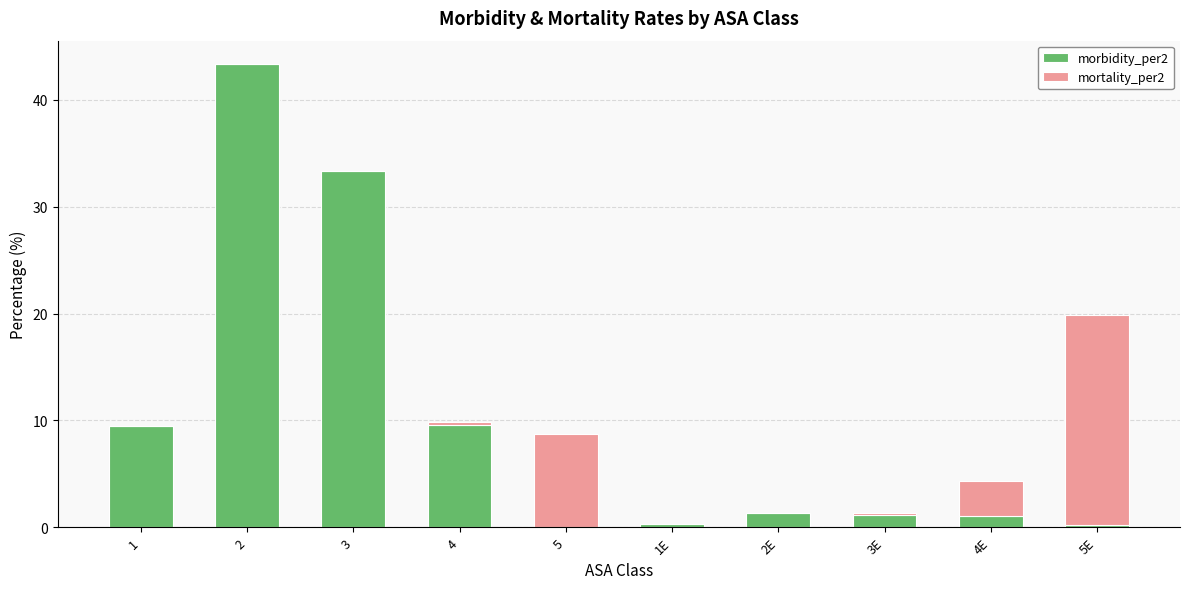

True or false: morbidity_per2 has a value of 1.3 at 2E.

True